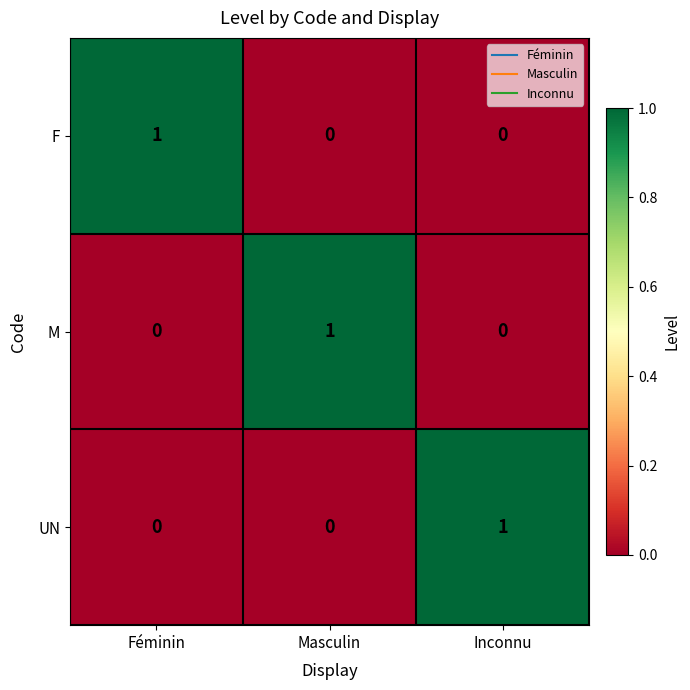

The value of UN at Féminin is 0. True or false?

True